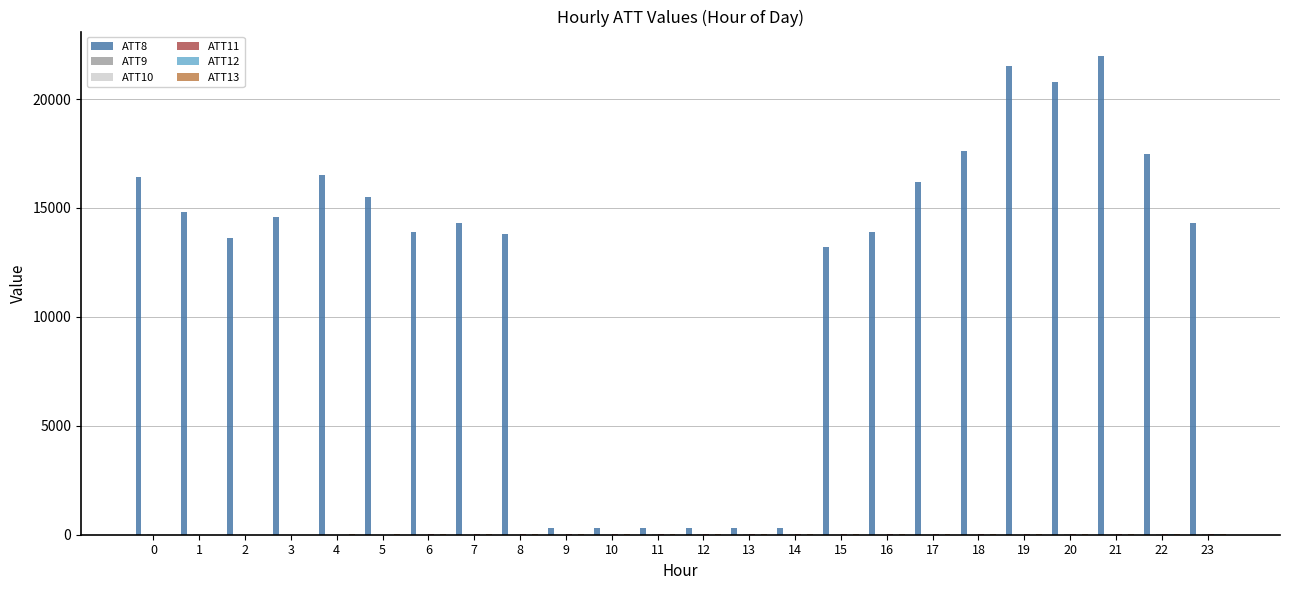

Which series has the largest total across all categories?

ATT8